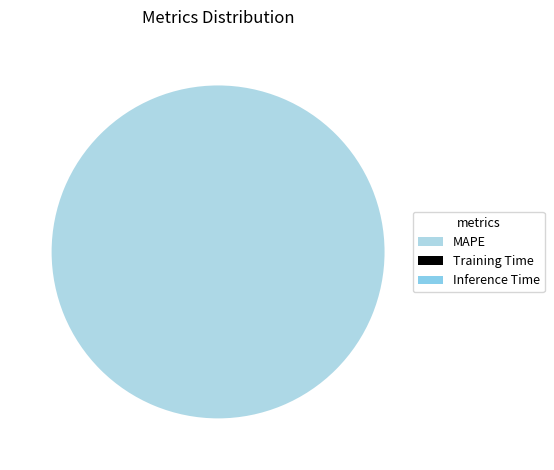

Is it true that Training Time is 0% of the pie?

True